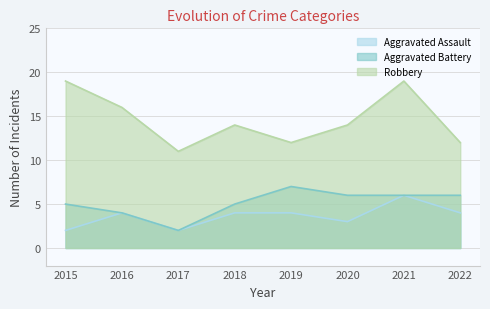

Is it true that Aggravated Battery equals 7 at 2015?

False